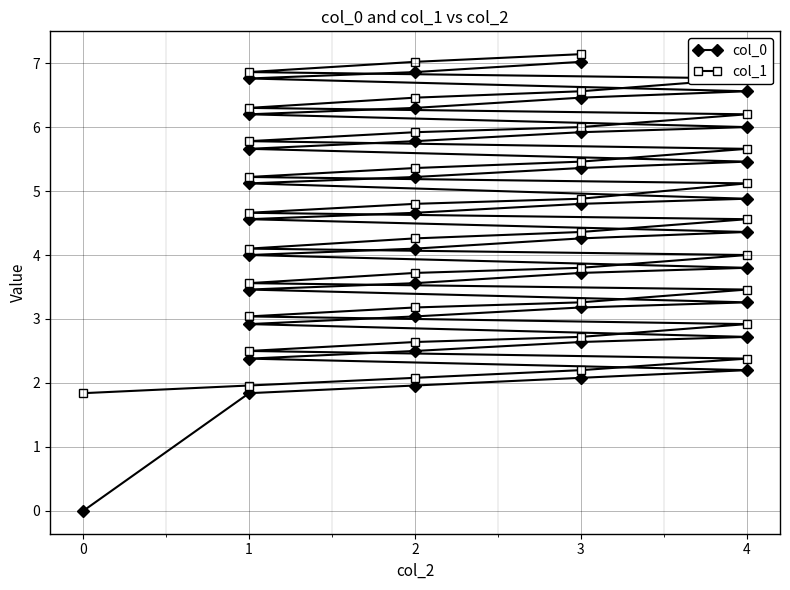

At which category is the sum across all series the highest?

3